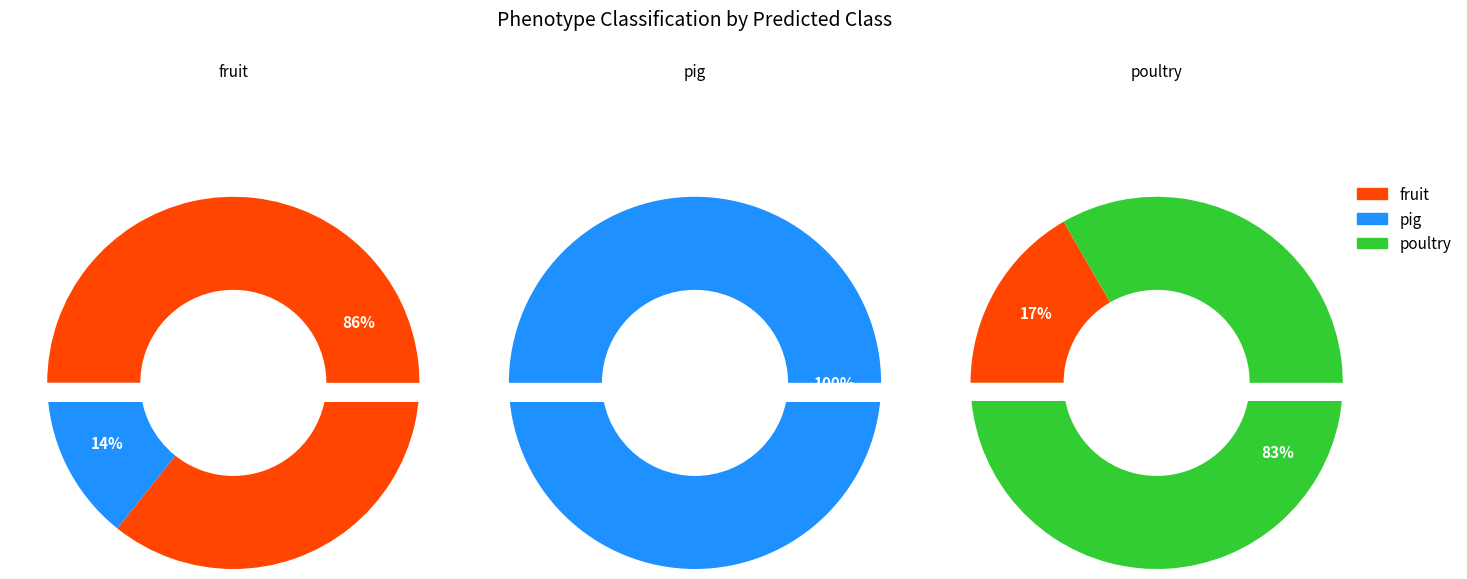

Does pig represent more than half of the total?

No